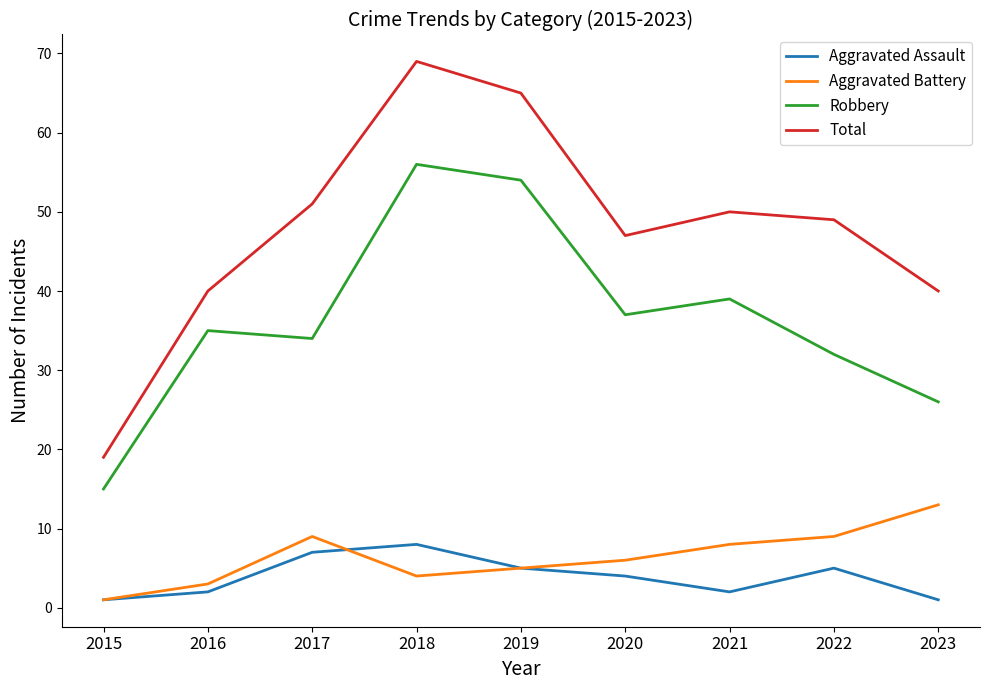

True or false: Aggravated Battery and Robbery intersect in this chart.

False